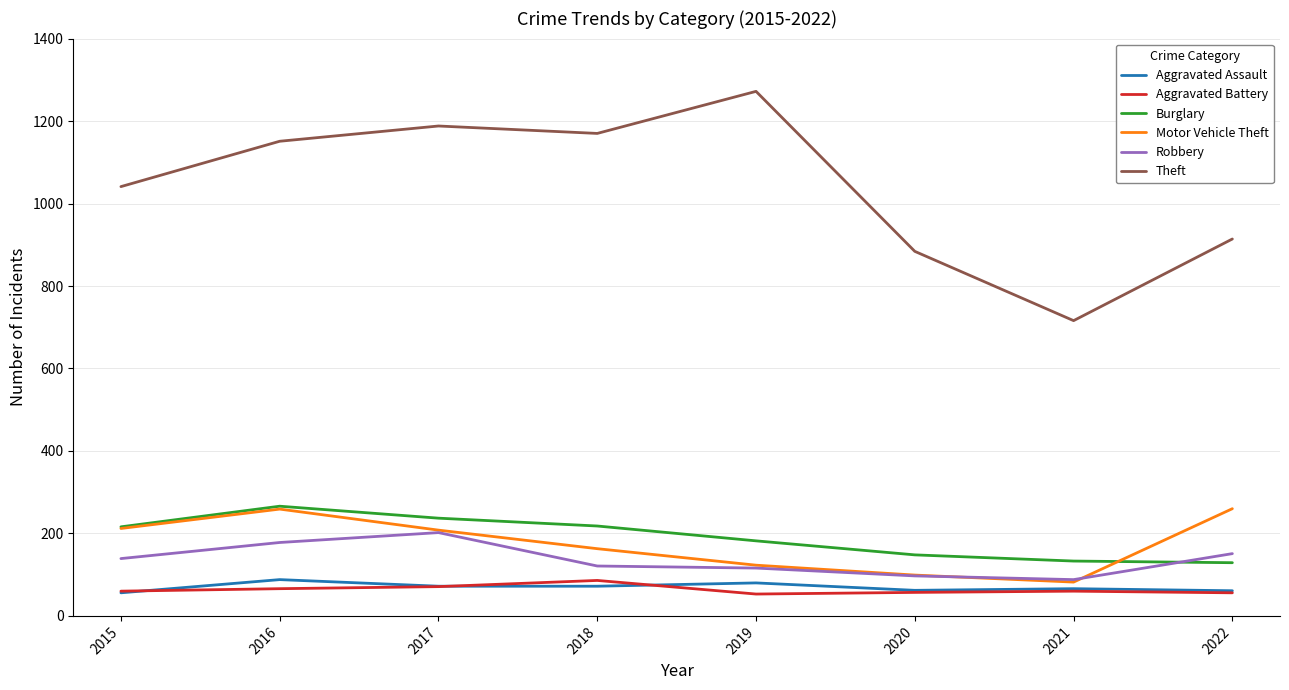

What is the lowest value of the Aggravated Battery series?

53